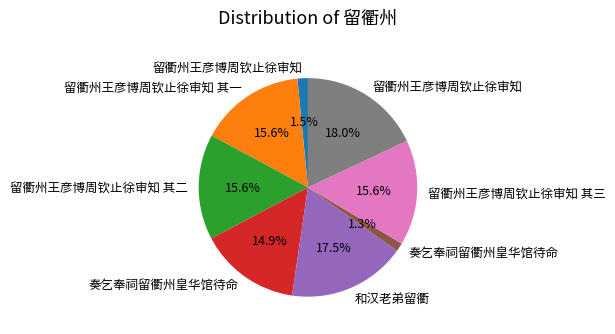

Is there a majority slice in this chart?

No